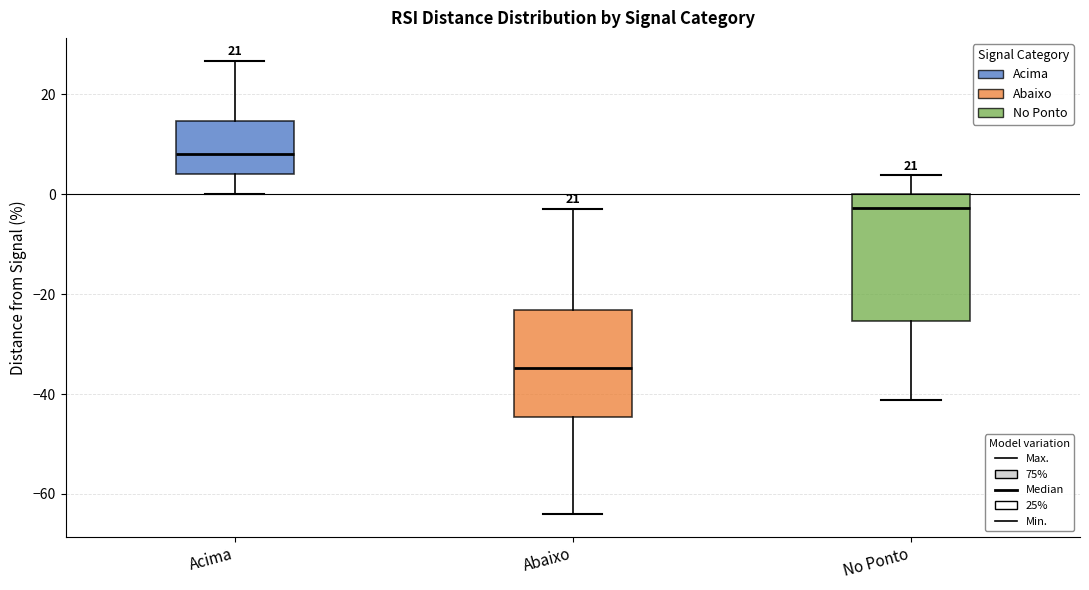

Reading left to right, read every box against the y-axis: the position of its median line, the range the box covers, and the ends of its whiskers. The values are not printed on the chart, so give them approximately, as read against the axis.

Acima: median 8, box 4 to 14, whiskers 0 to 26
Abaixo: median -34, box -44 to -24, whiskers -64 to -2
No Ponto: median -2, box -26 to 0, whiskers -42 to 4